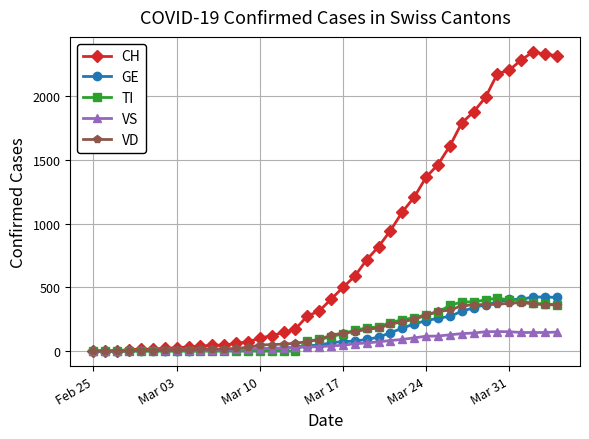

What is the maximum value for TI?

415